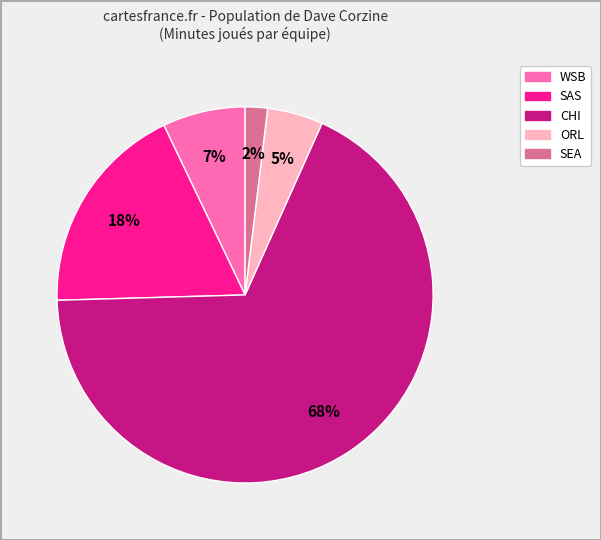

To the nearest percent, what is the average slice percentage?

20%